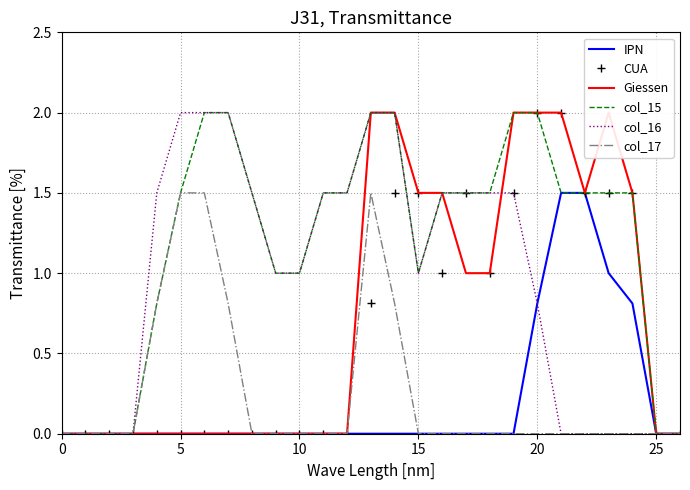

At how many categories does at least one series exceed 0?

21